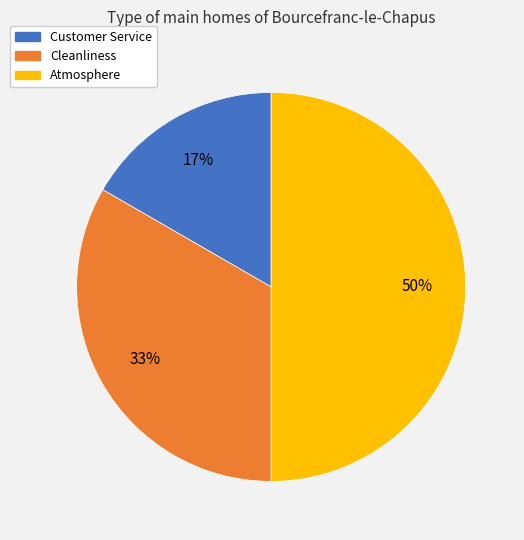

To the nearest percent, what is the difference between the Atmosphere and Customer Service slice percentages?

33%